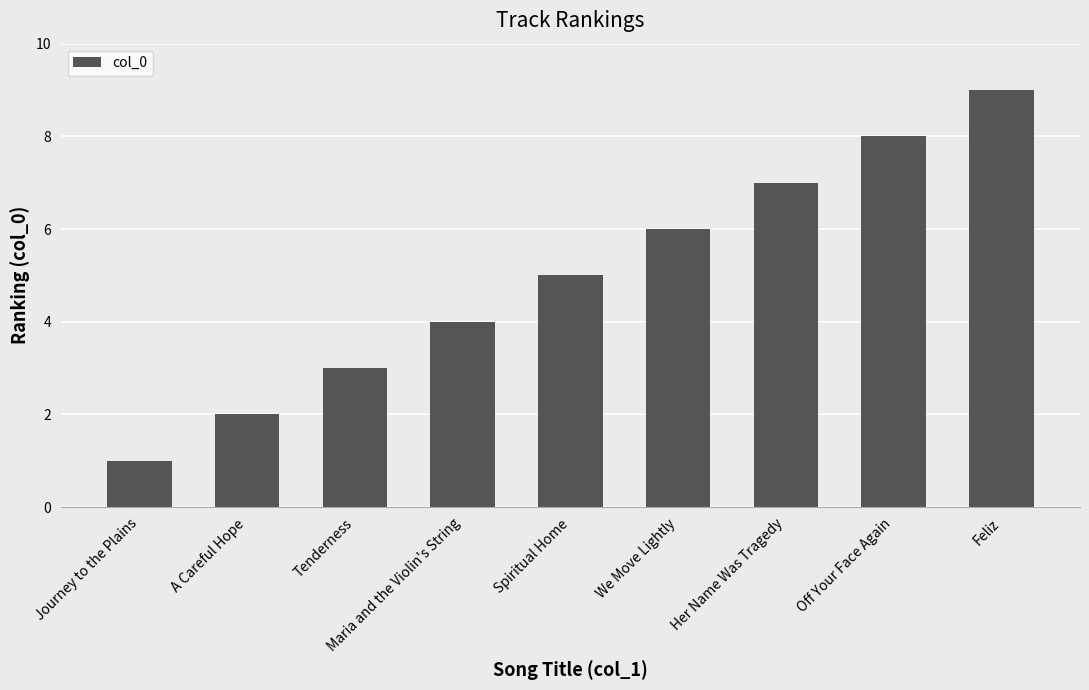

Reading right to left, list all the values displayed in this chart.

9	8	7	6	5	4	3	2	1